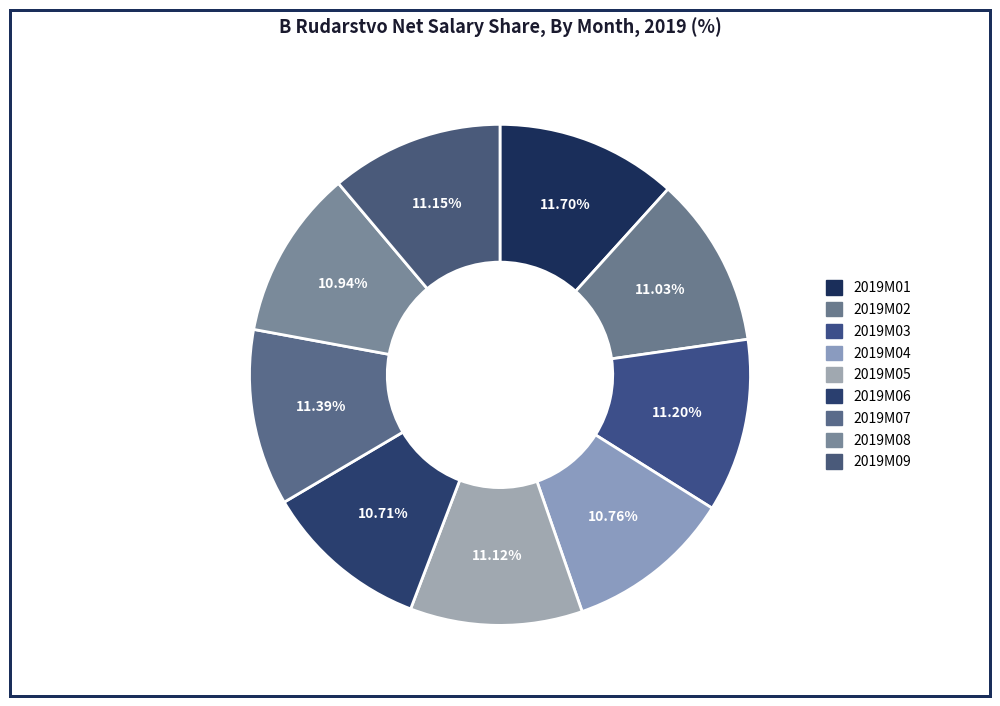

Which has a higher value, 2019M05 or 2019M04?

2019M05